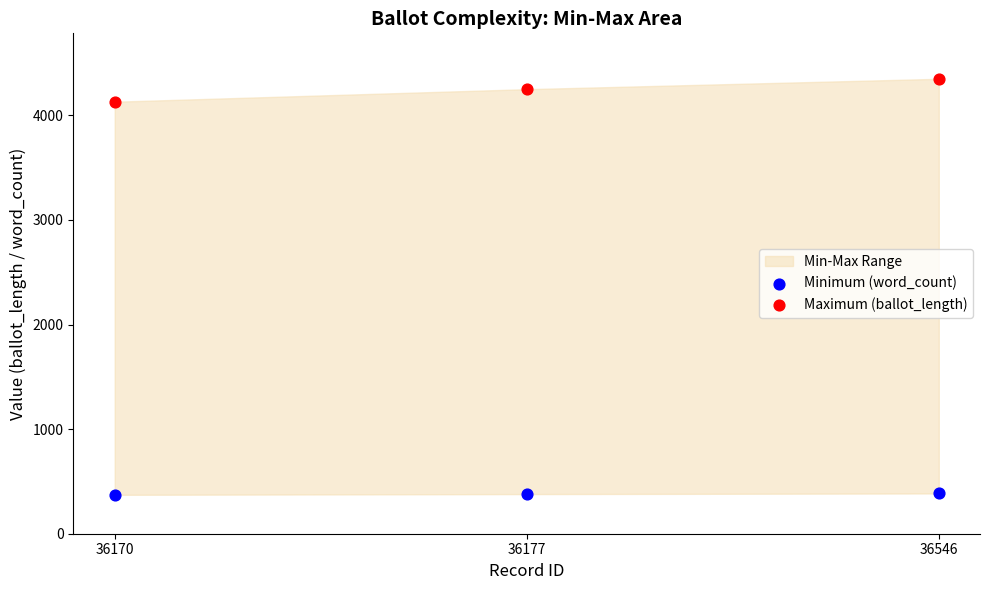

Which series has the largest Y range (max minus min)?

Maximum (ballot_length)